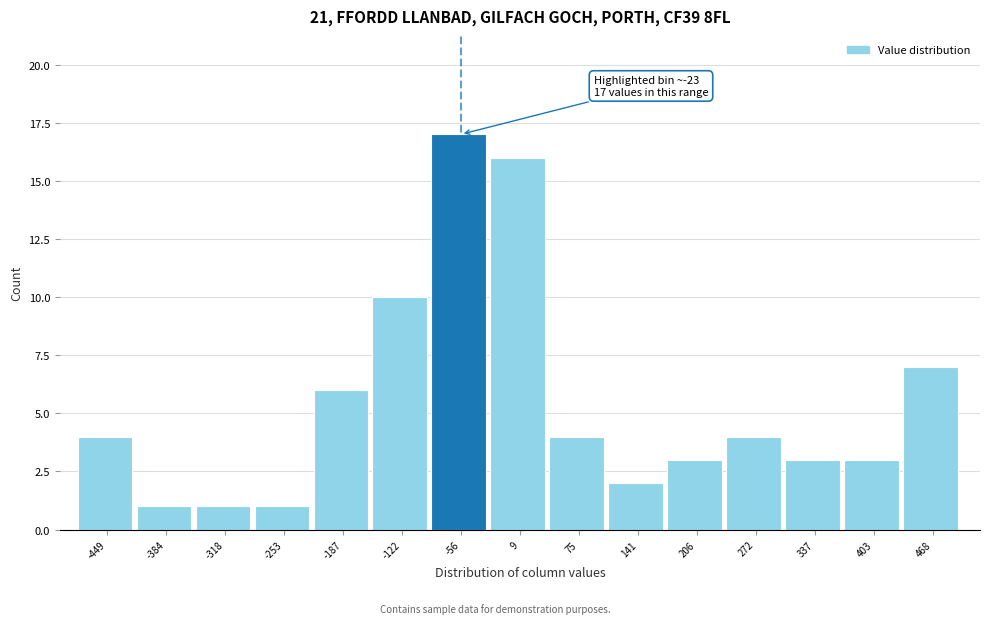

Reading left to right, transcribe all the data shown in this chart.

4	1	1	1	6	10	17	16	4	2	3	4	3	3	7